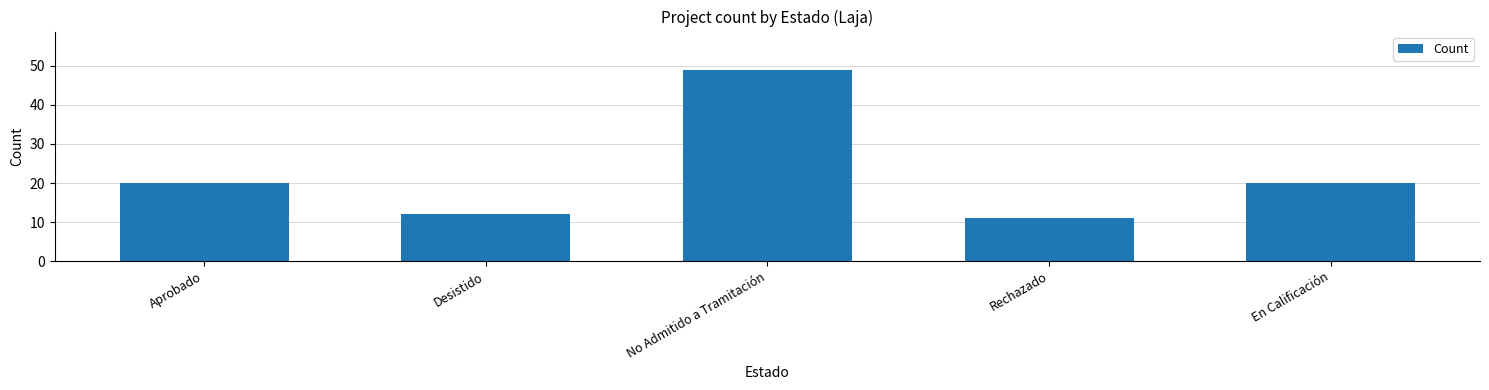

What is the difference between the second highest and second lowest values?

8